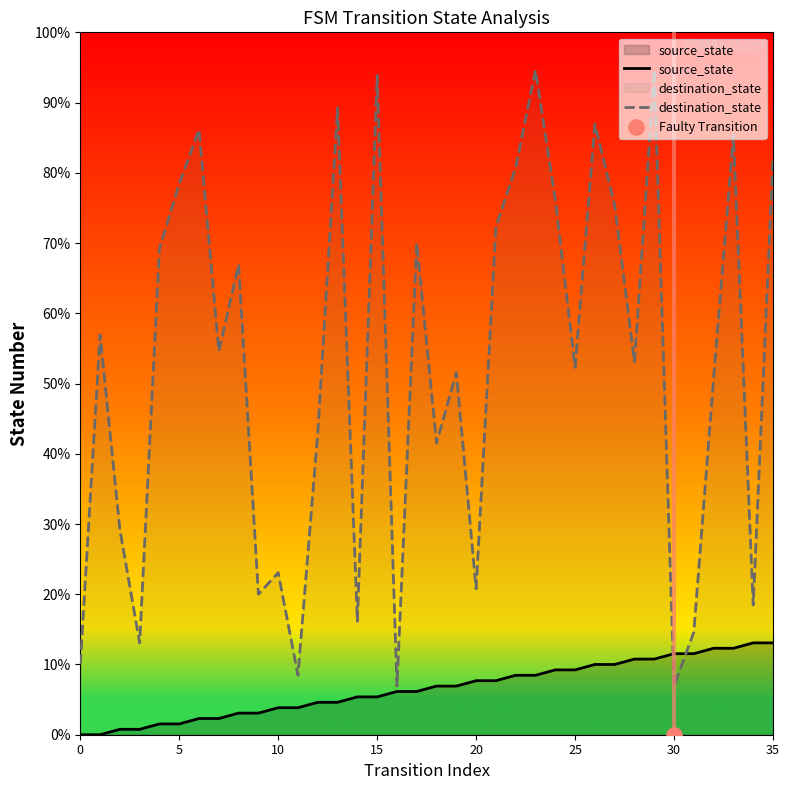

Which series has the largest total across all categories?

destination_state